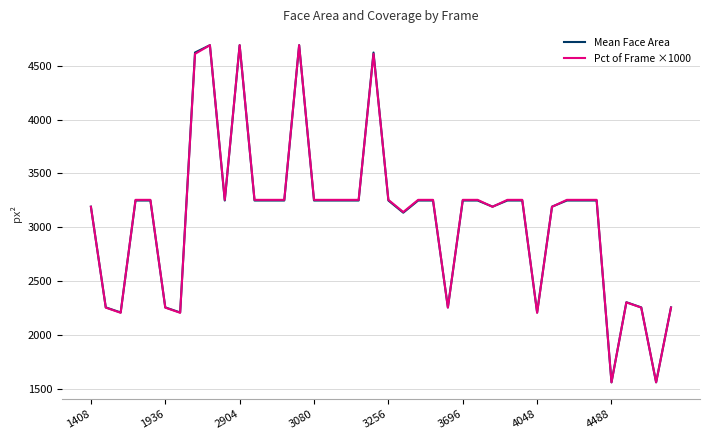

What is the greatest value displayed?

4692.0